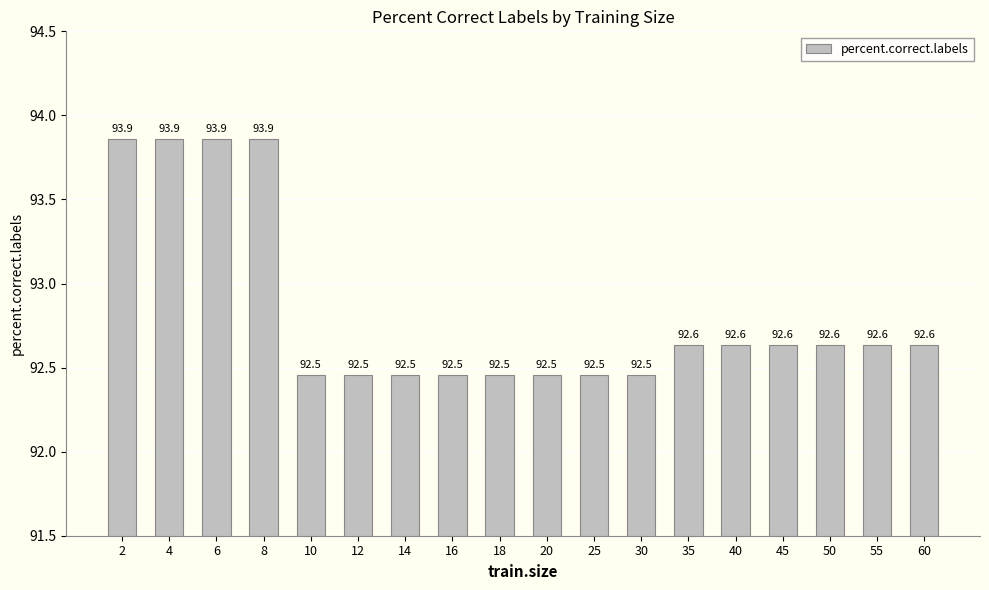

What is the difference between the maximum and second lowest values?

1.4